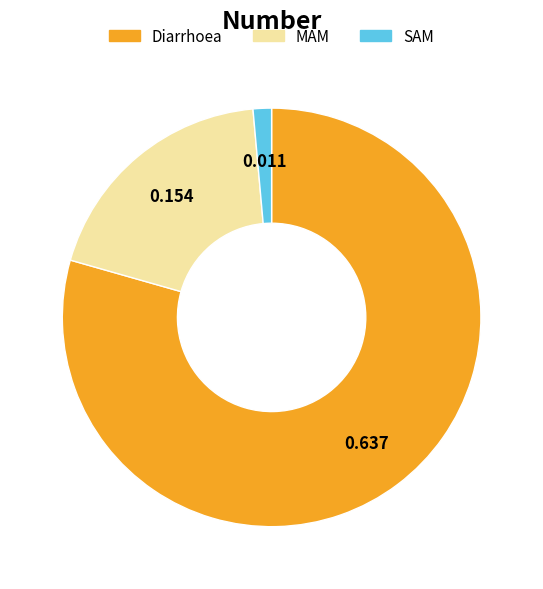

Combined, do MAM and SAM account for over 50%?

No